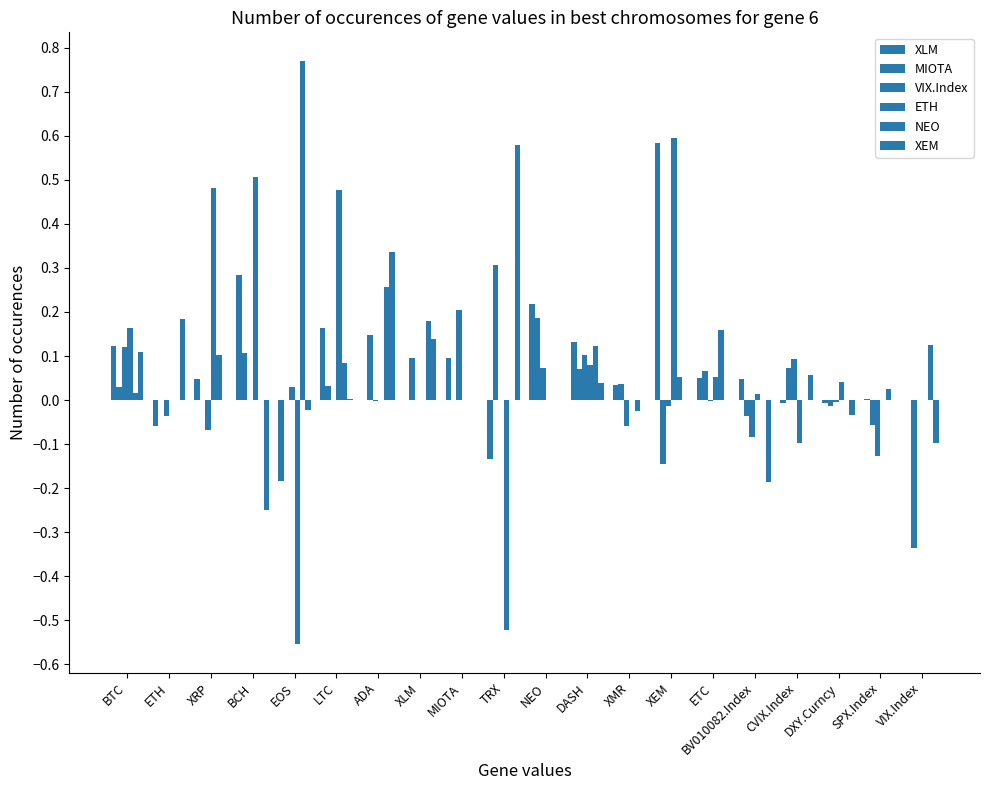

Count the number of categories in the chart.

20